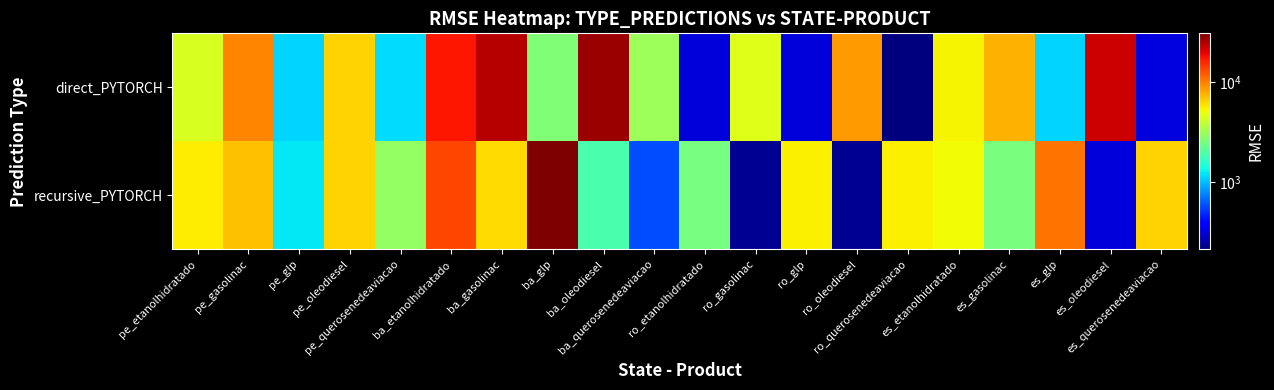

Which label corresponds to the largest value in the chart?

ba_glp